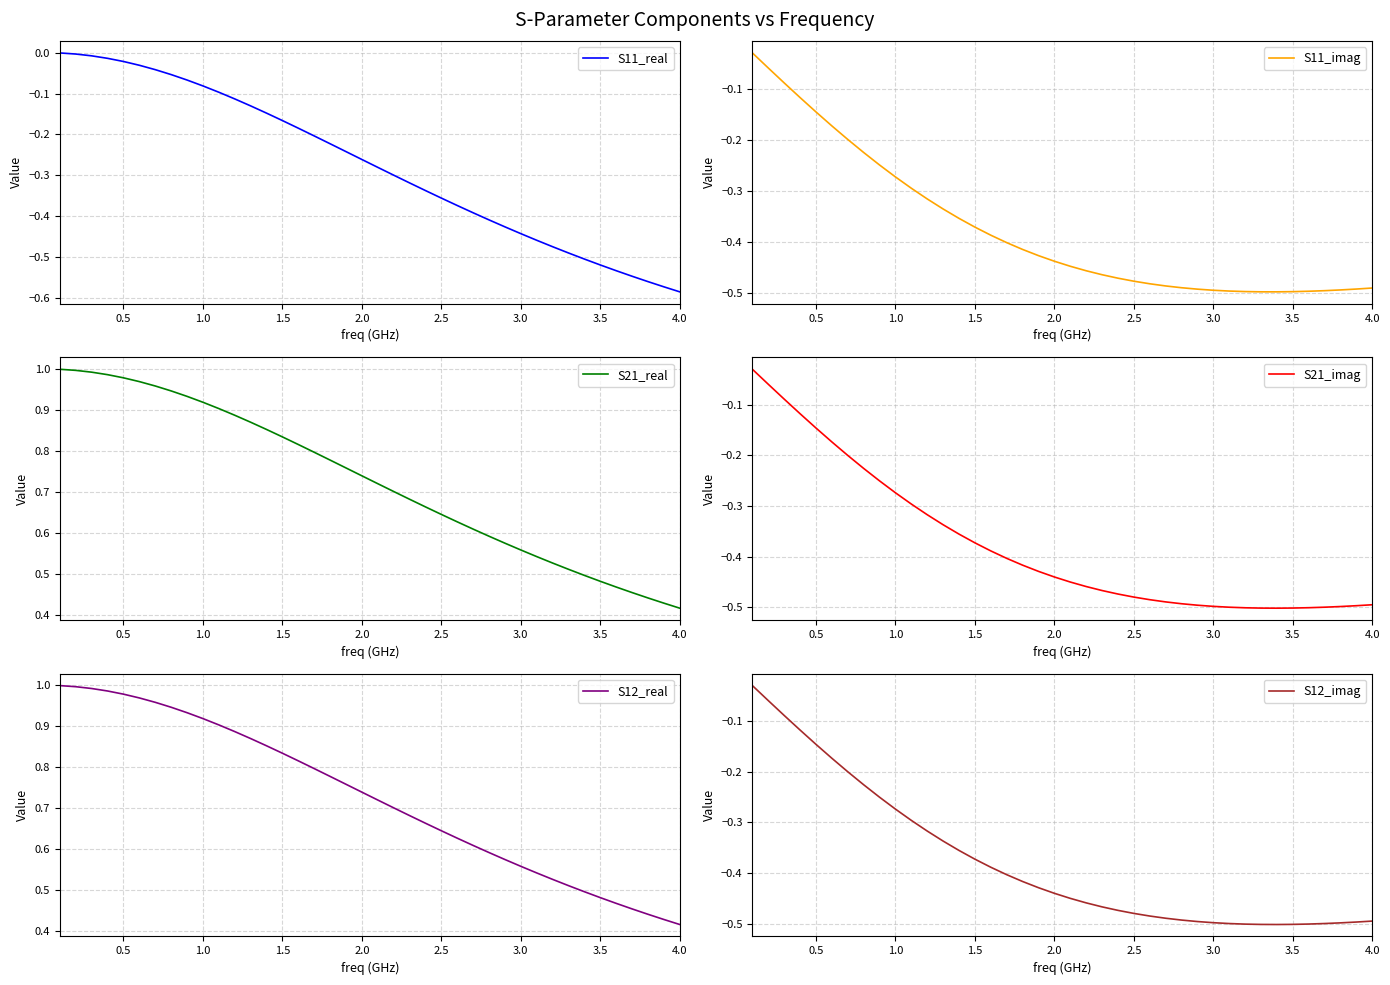

What is the maximum value shown in the chart?

1.0